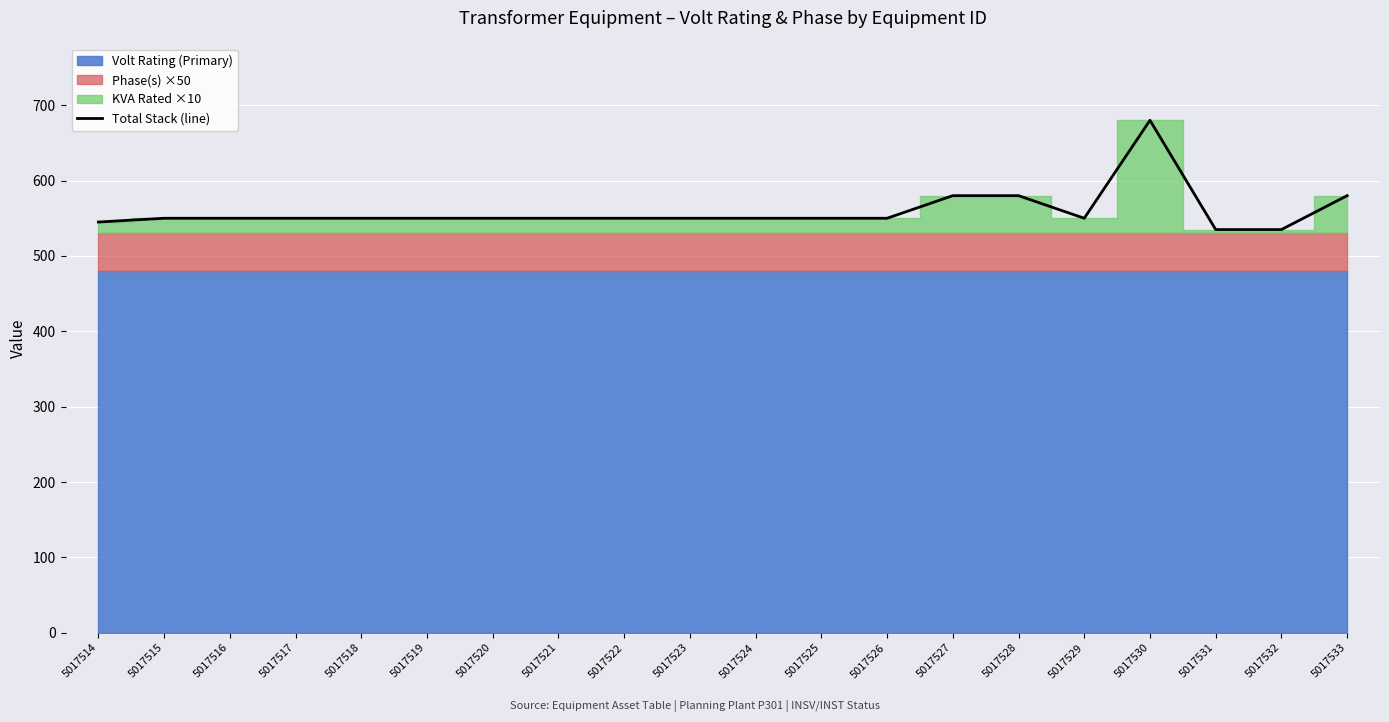

What is the value of the 11th point from the left?

550